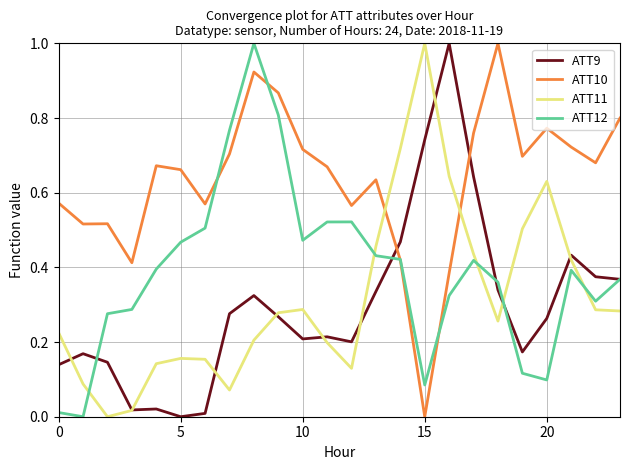

What is the highest value of the ATT11 series?

1.0